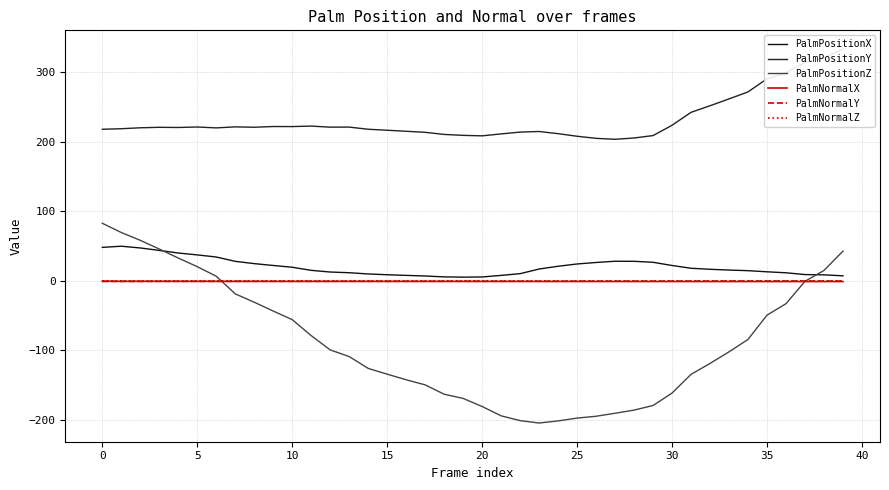

What is the average value of the PalmPositionZ series?

-89.0